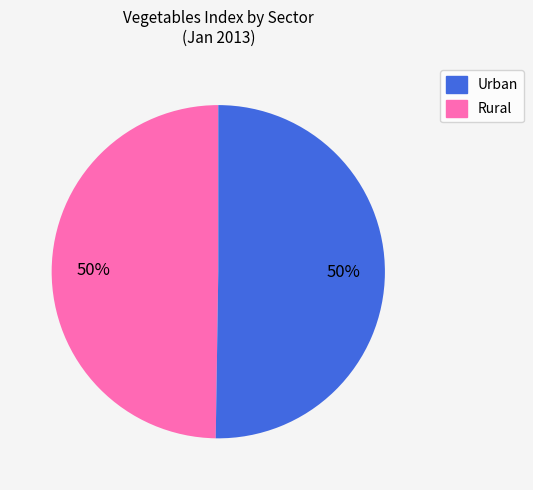

To the nearest percent, what is the average slice percentage?

50%